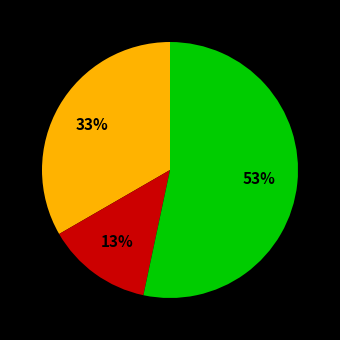

To the nearest percent, what is the average slice percentage?

33%